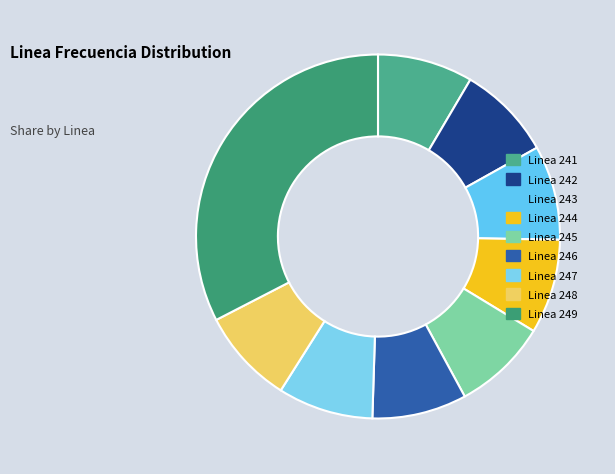

Which slice is the largest?

Linea 249